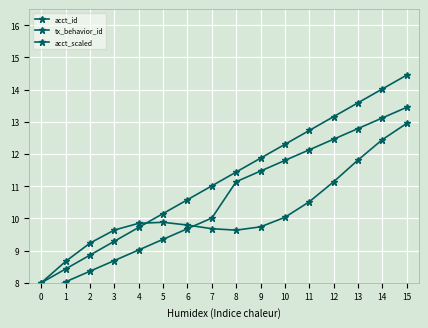

Reading left to right, transcribe all the data shown in this chart.

acct_id: 8.0	8.4	8.9	9.3	9.7	10.2	10.6	11.0	11.4	11.9	12.3	12.7	13.2	13.6	14.0	14.4
tx_behavior_id: 7.7	8.0	8.4	8.7	9.0	9.3	9.7	10.0	11.1	11.5	11.8	12.1	12.5	12.8	13.1	13.4
acct_scaled: 8.0	8.7	9.2	9.6	9.8	9.9	9.8	9.7	9.6	9.7	10.0	10.5	11.1	11.8	12.4	13.0